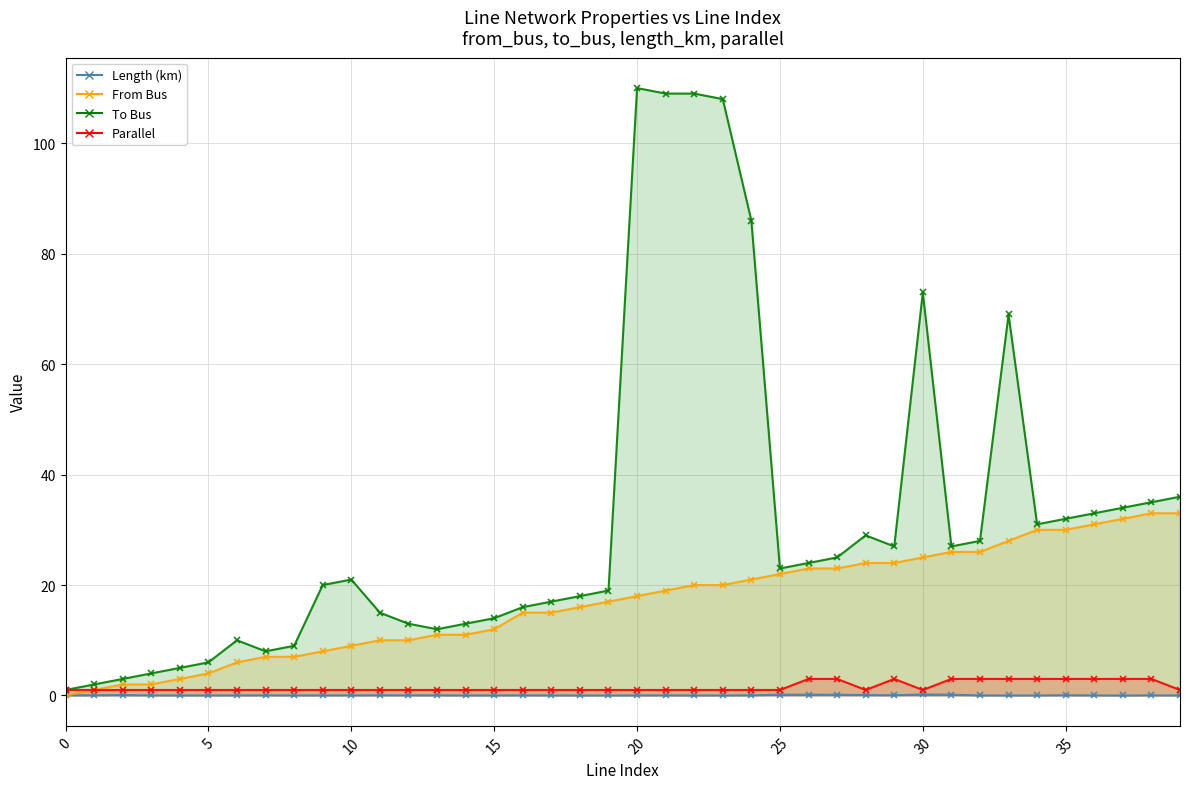

What are all the series names shown in the legend?

Length (km), From Bus, To Bus, Parallel